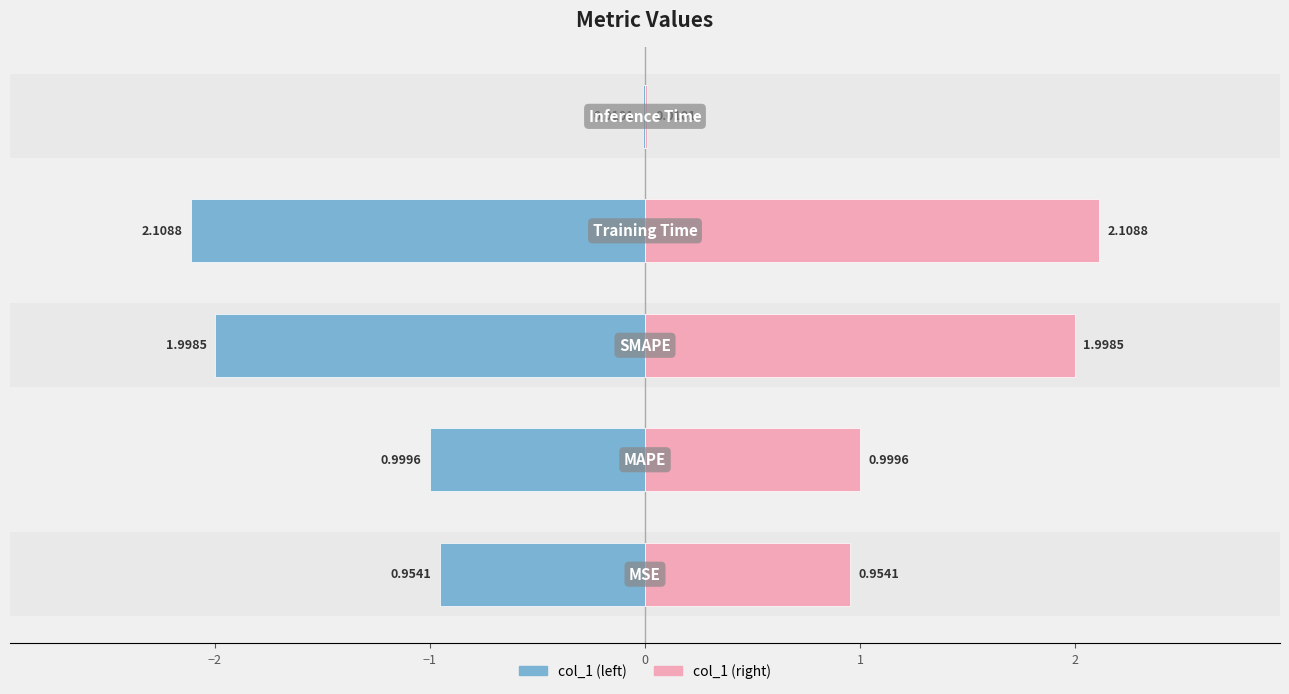

What is the maximum value for col_1 (right)?

2.1